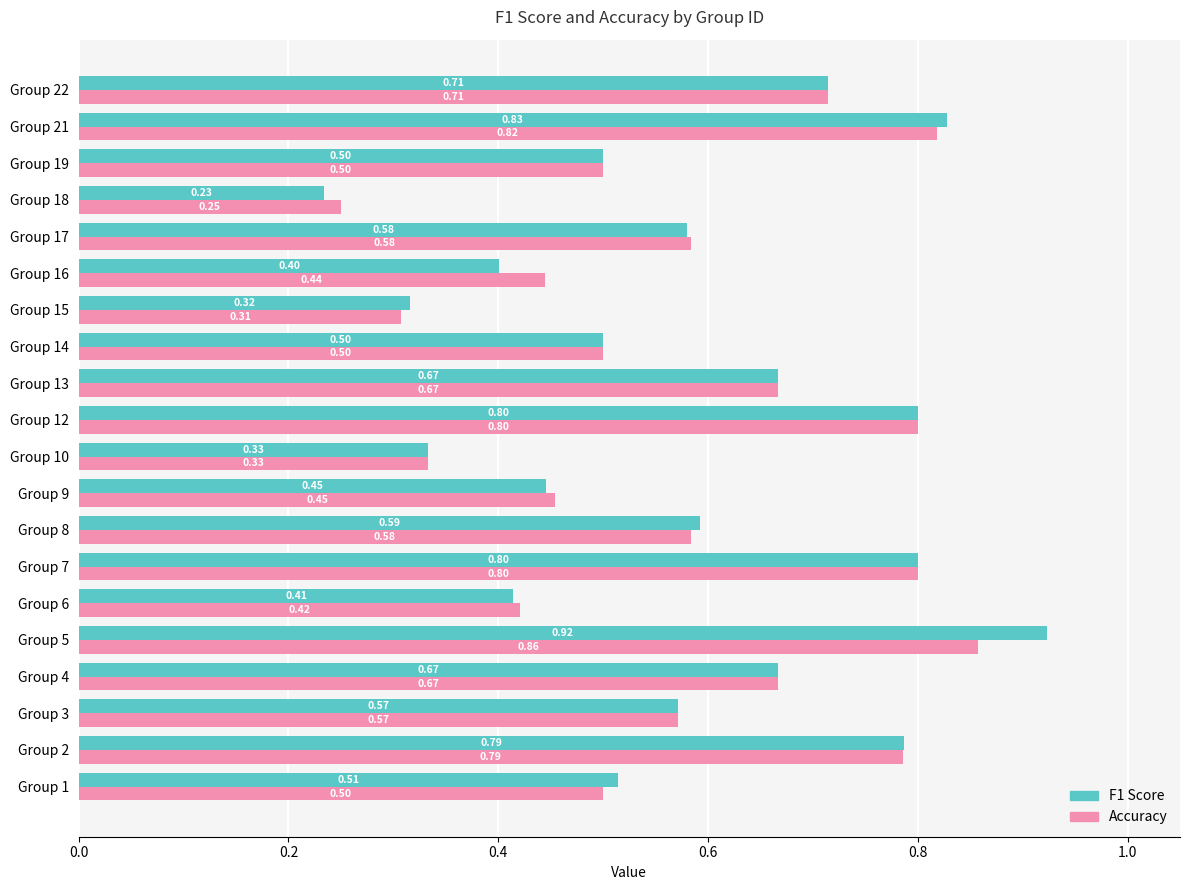

What is the sum of all Accuracy values?

11.6